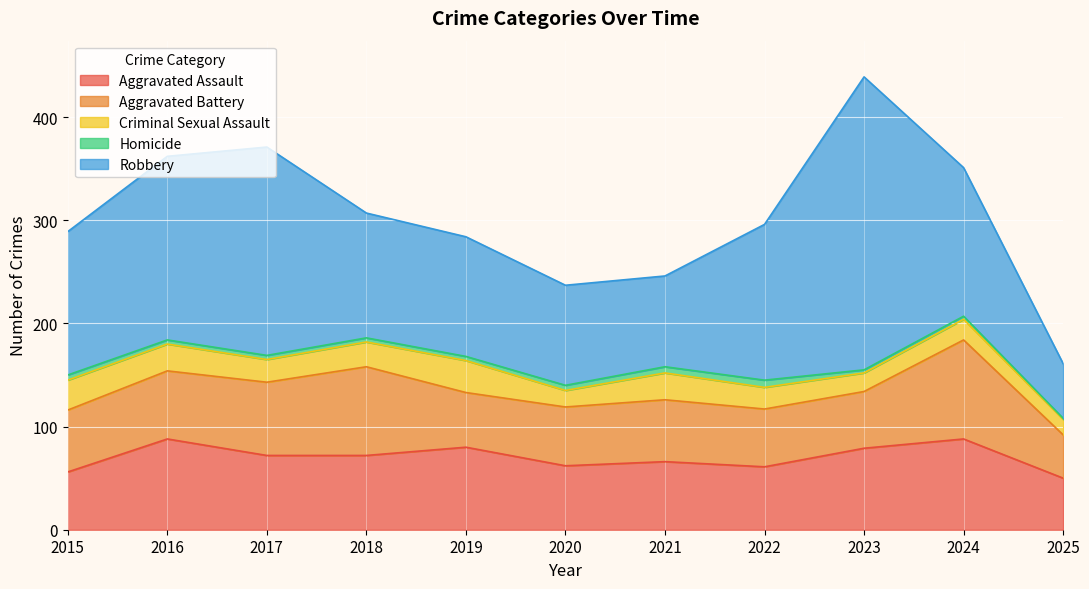

Is the value of Robbery at 2017 greater than the value of Aggravated Assault at 2022?

Yes